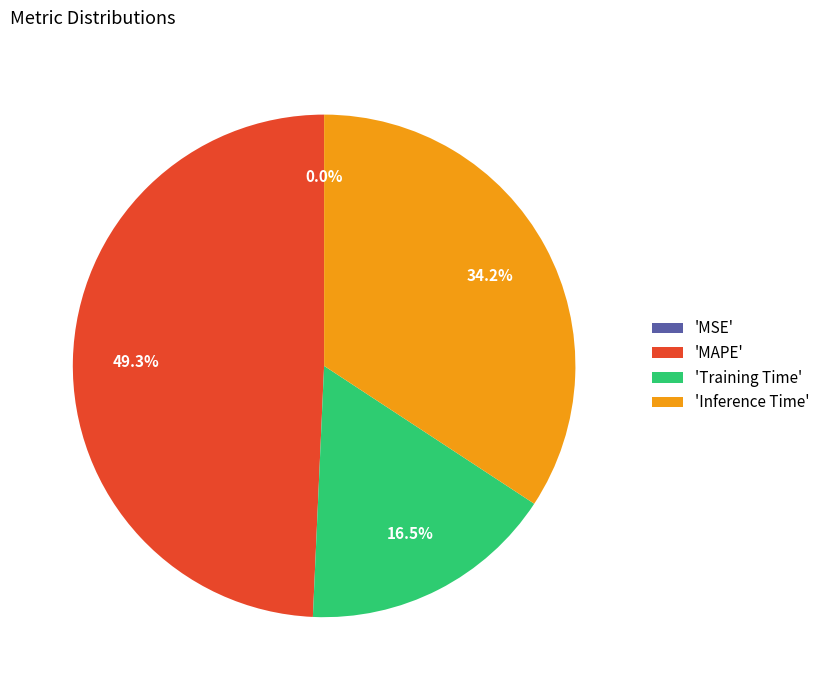

Which category has the biggest portion of the pie?

'MAPE'